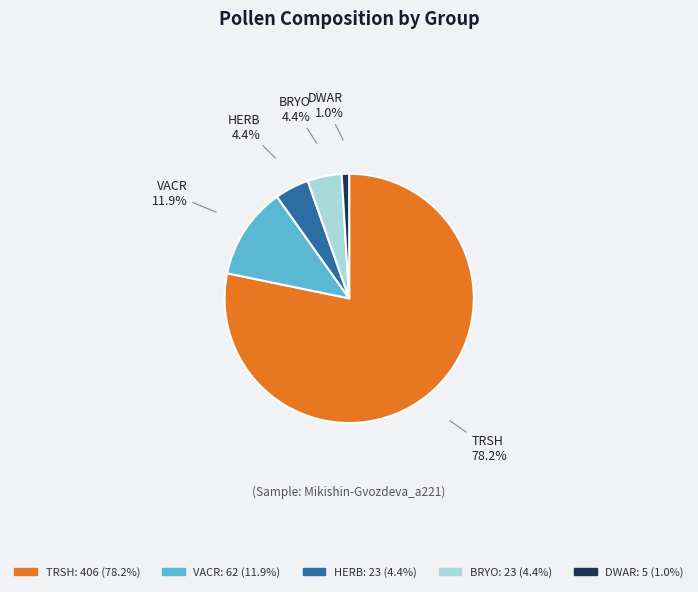

Which category accounts for the majority?

TRSH